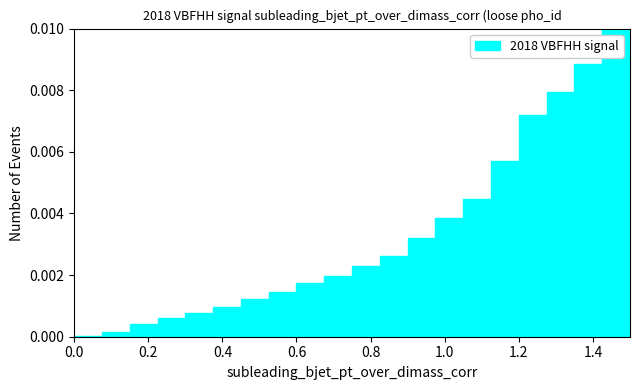

Read against the x-axis, roughly where is the centre of the tallest bar?

1.46